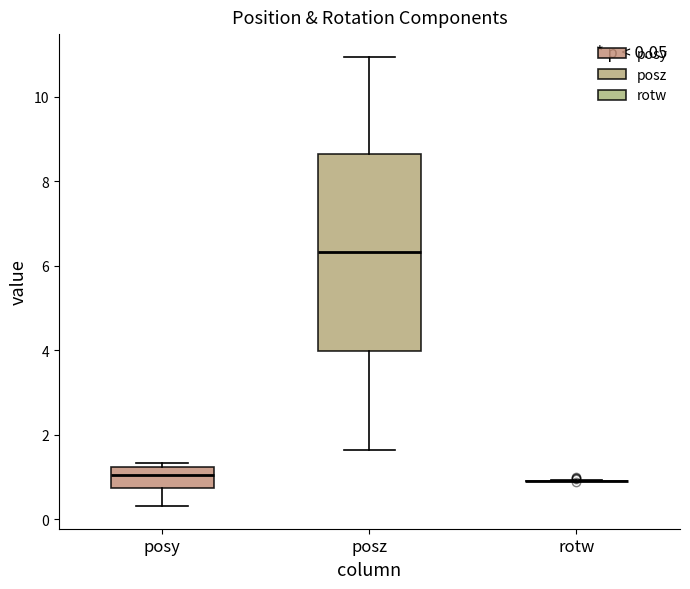

Which box is the tallest, from its lower edge to its upper edge?

posz